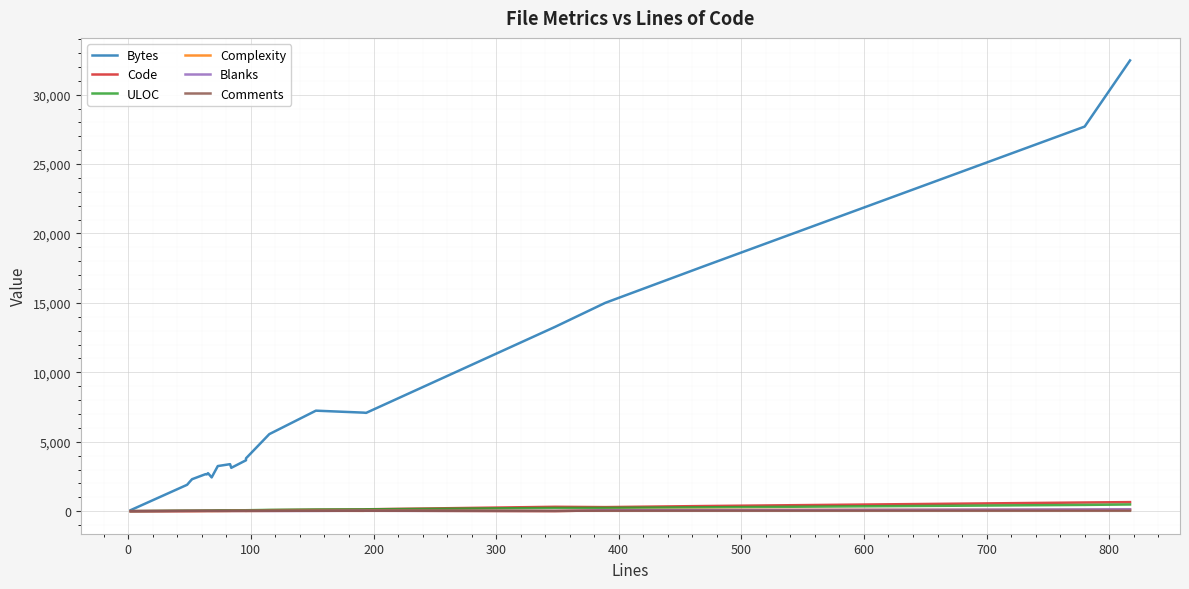

Rank the series by their maximum value, from lowest to highest.

Comments, Complexity, Blanks, ULOC, Code, Bytes